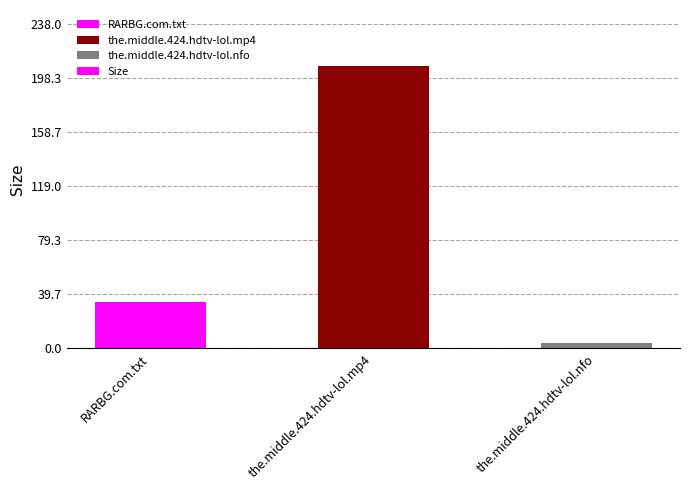

What position from the right is the.middle.424.hdtv-lol.mp4?

2